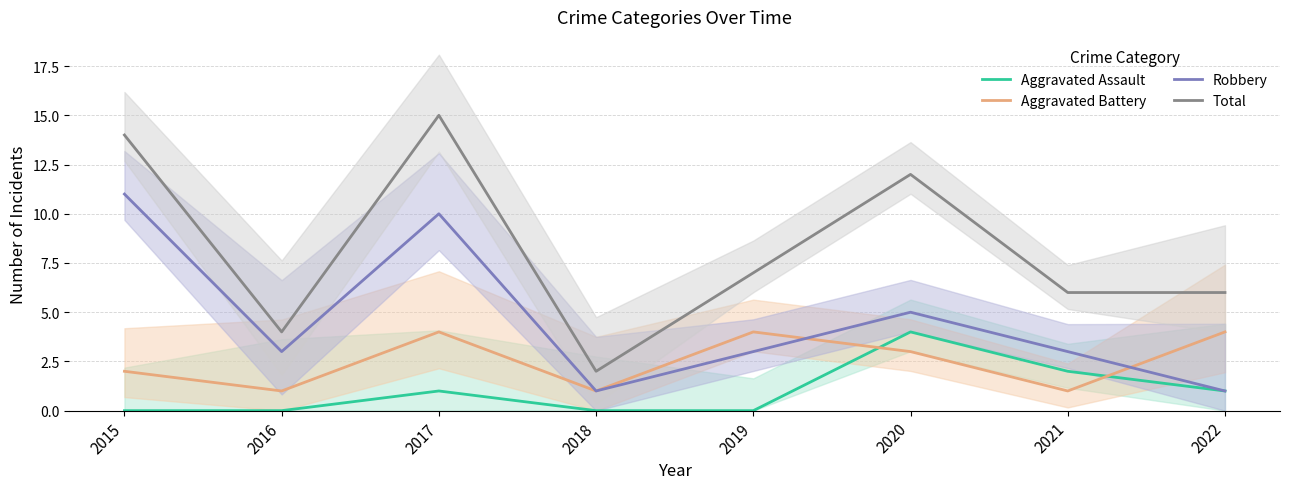

What is the value of the Aggravated Battery point at the 4th from the left?

1